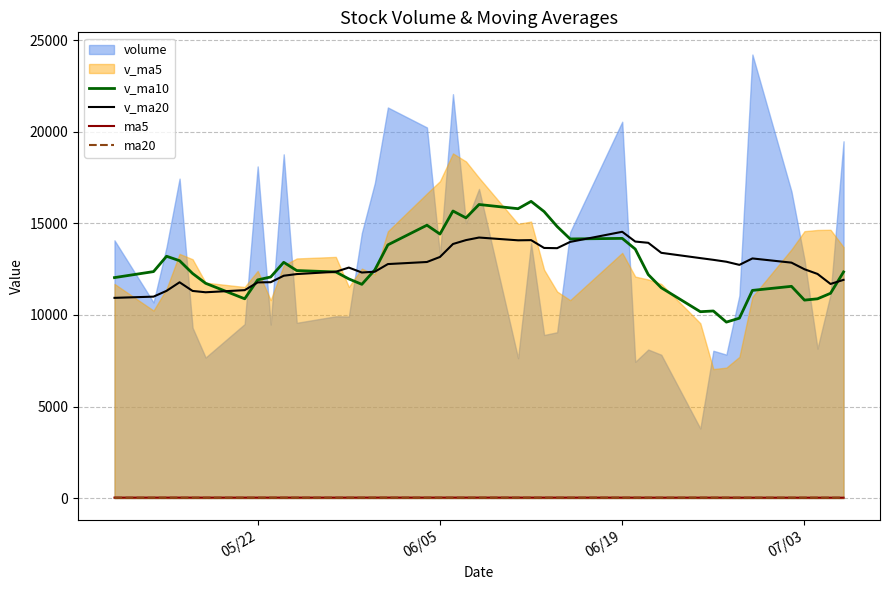

True or false: v_ma10 and ma5 intersect in this chart.

False